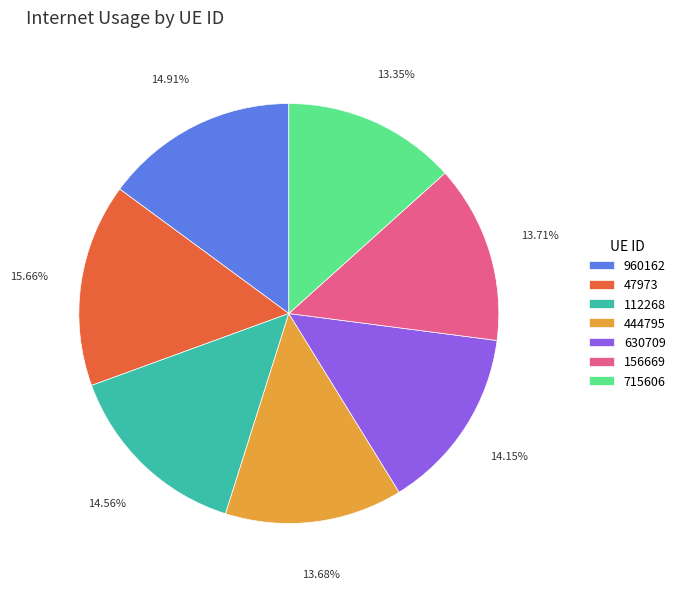

What percentage is NOT represented by 960162?

85.1%